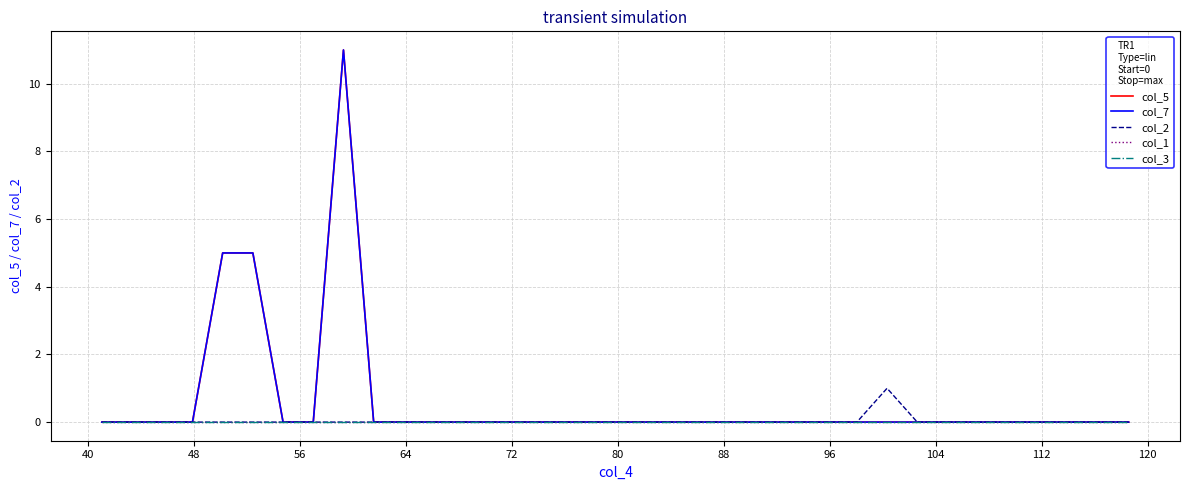

True or false: col_2 and col_3 intersect in this chart.

False